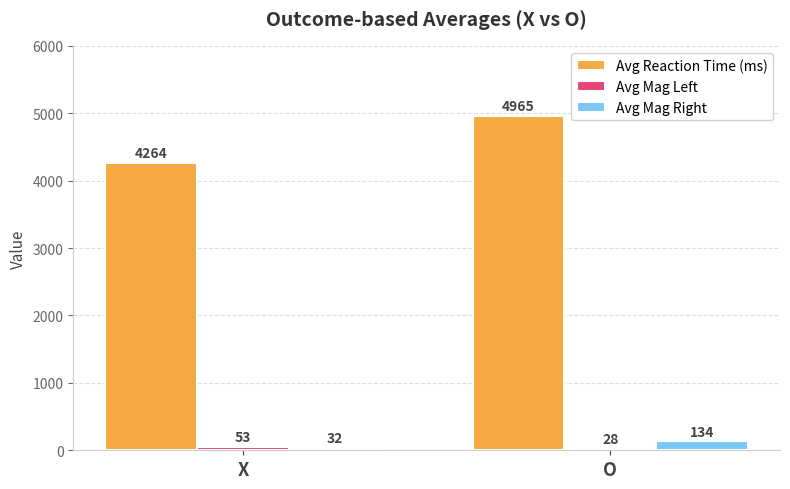

What is the difference between the maximum and minimum values in the Avg Mag Right series?

102